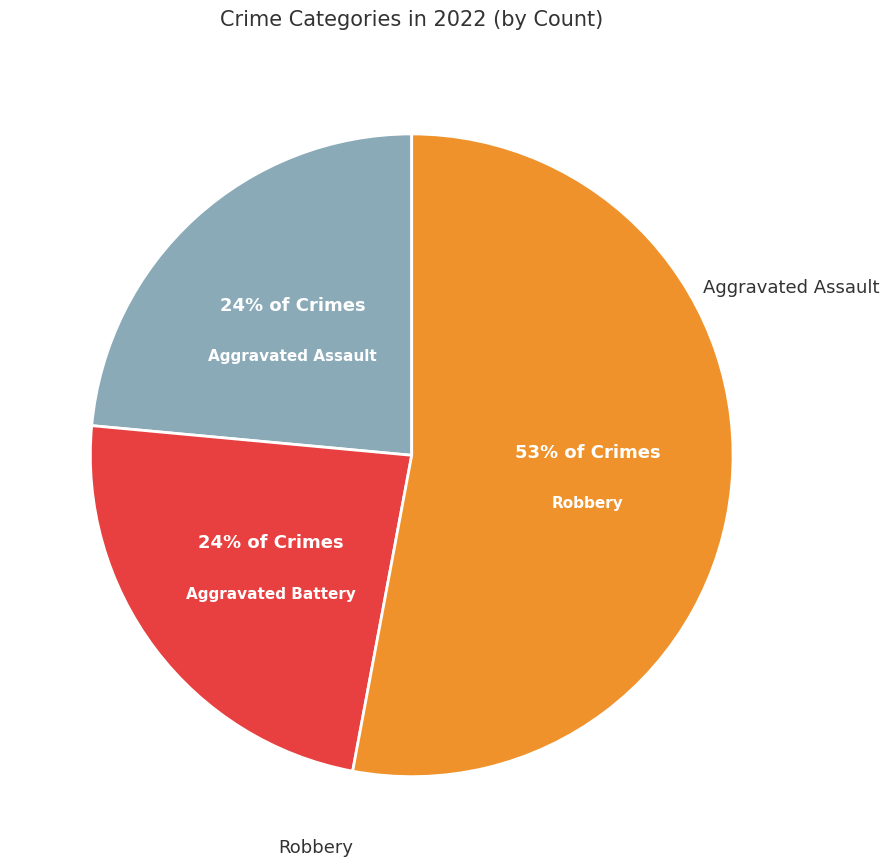

Count the number of slices in the pie.

3